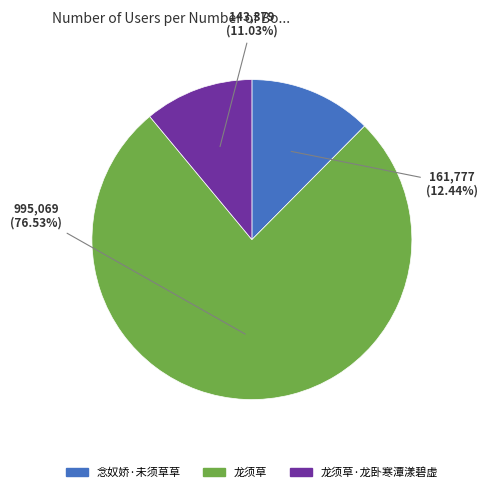

Is there any slice that represents more than half of the pie?

Yes